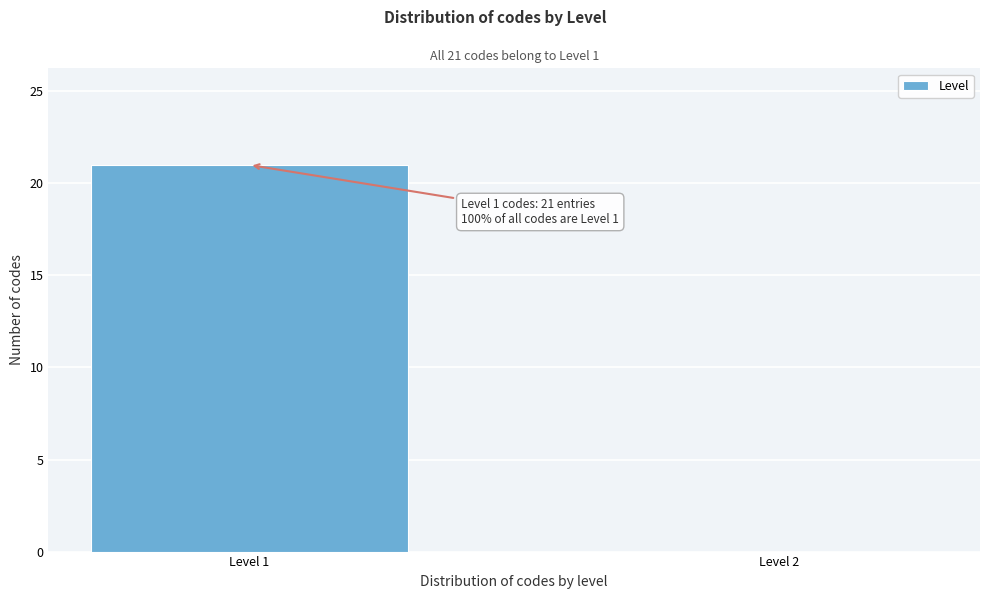

Reading right to left, transcribe all the data shown in this chart.

Level 2=0	Level 1=21